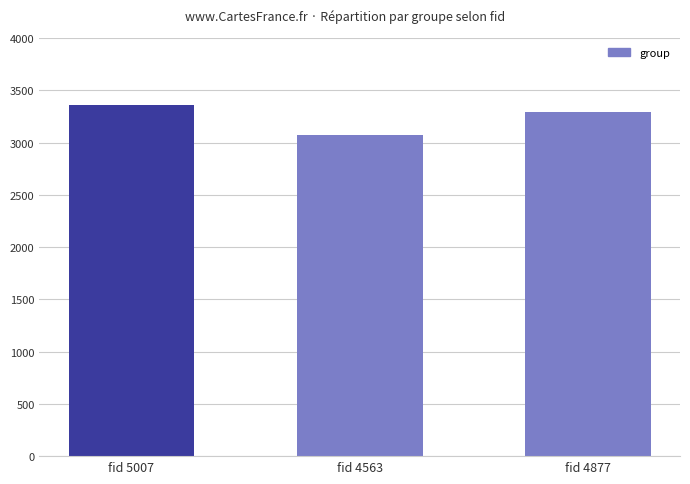

Which category has the highest value across all series?

fid 5007